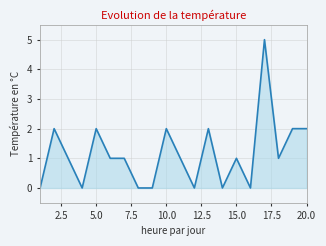

What is the sum of all values?

23